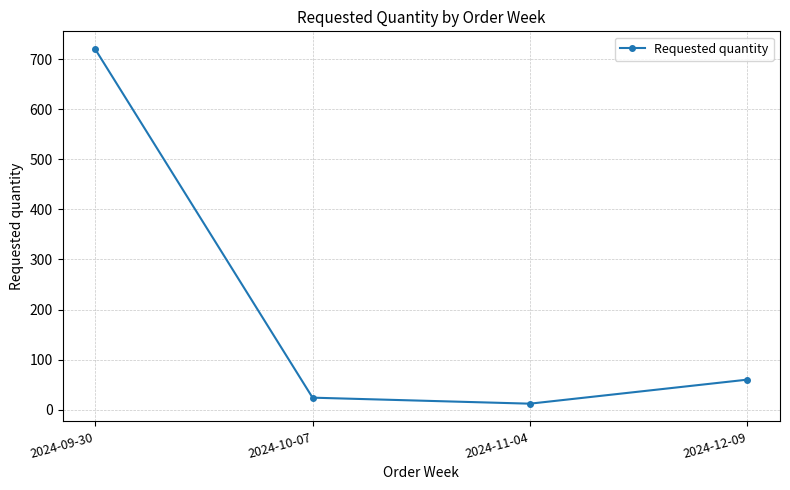

Rank the categories by value from lowest to highest.

2024-11-04, 2024-10-07, 2024-12-09, 2024-09-30